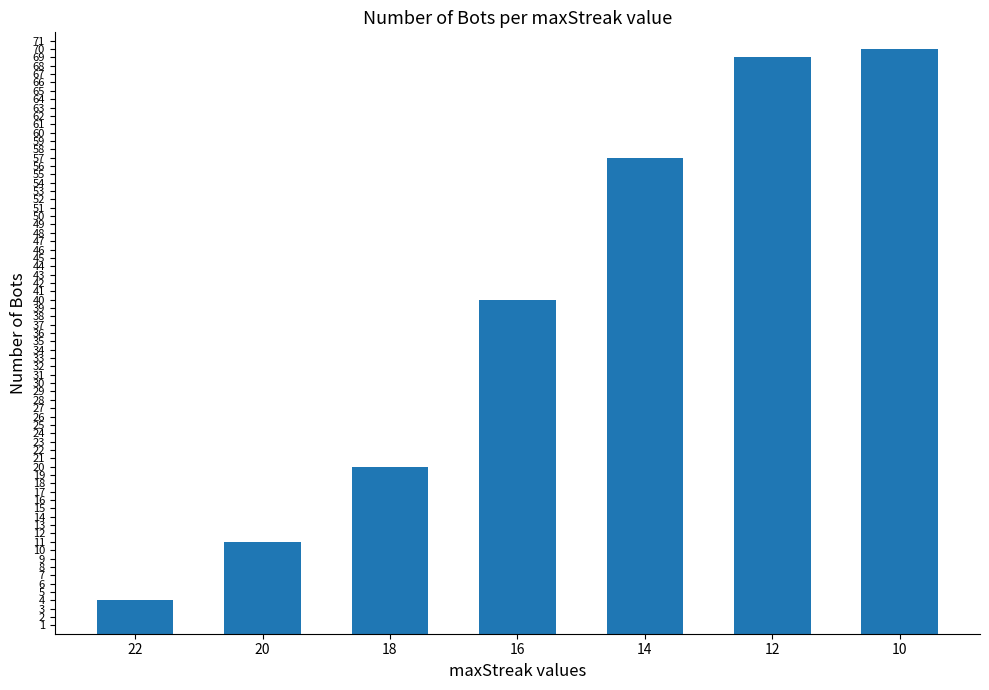

The value at 16 is 40. True or false?

True